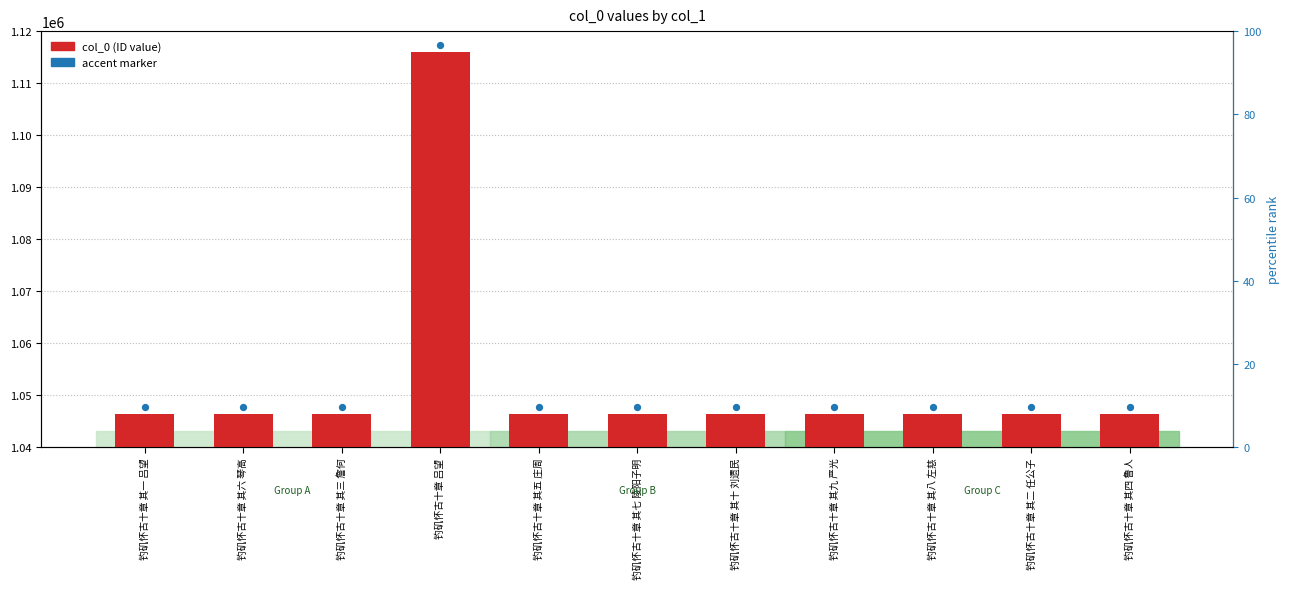

Which series contains the highest Y value?

accent marker